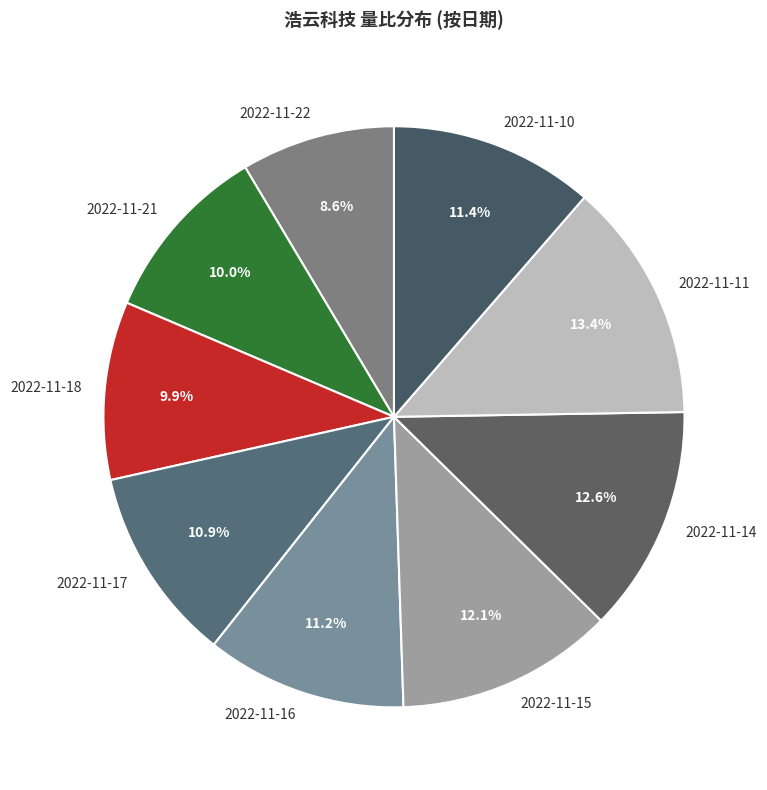

Does any single category account for the majority?

No